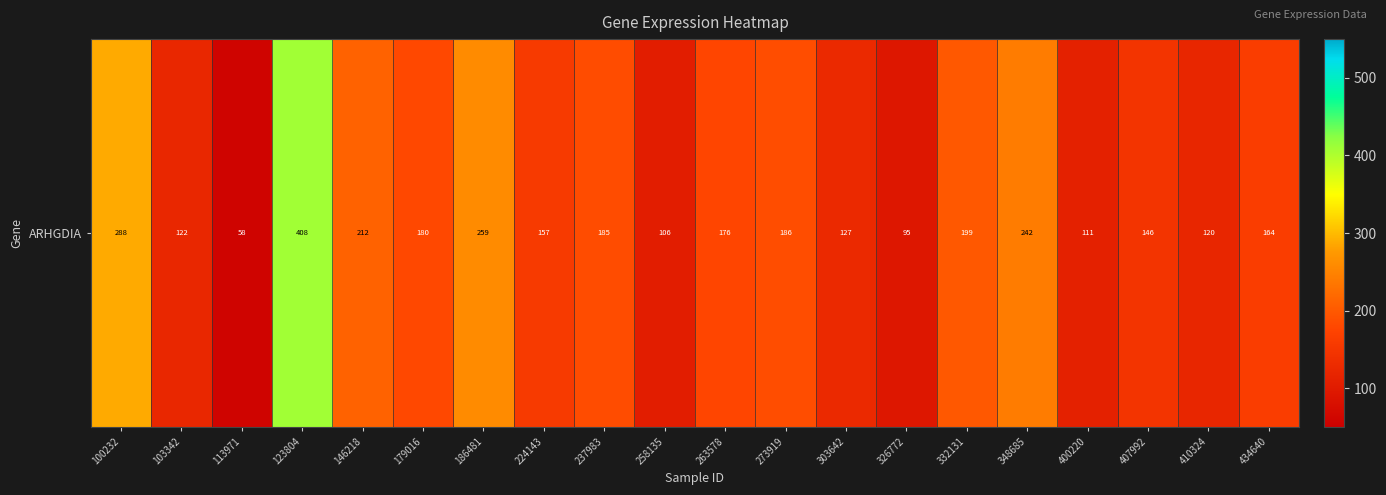

What is the smallest value displayed?

58.3